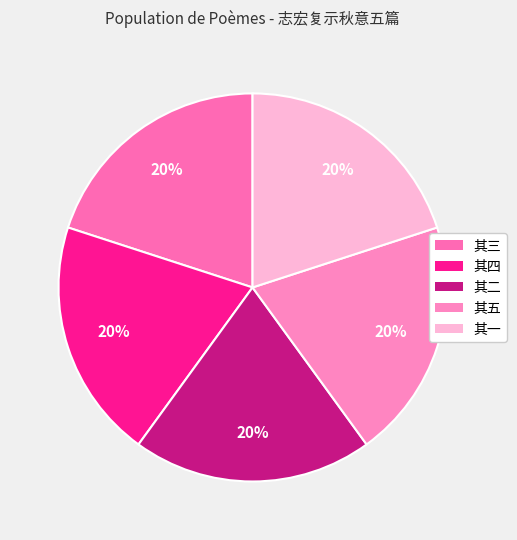

How many segments does this pie chart have?

5